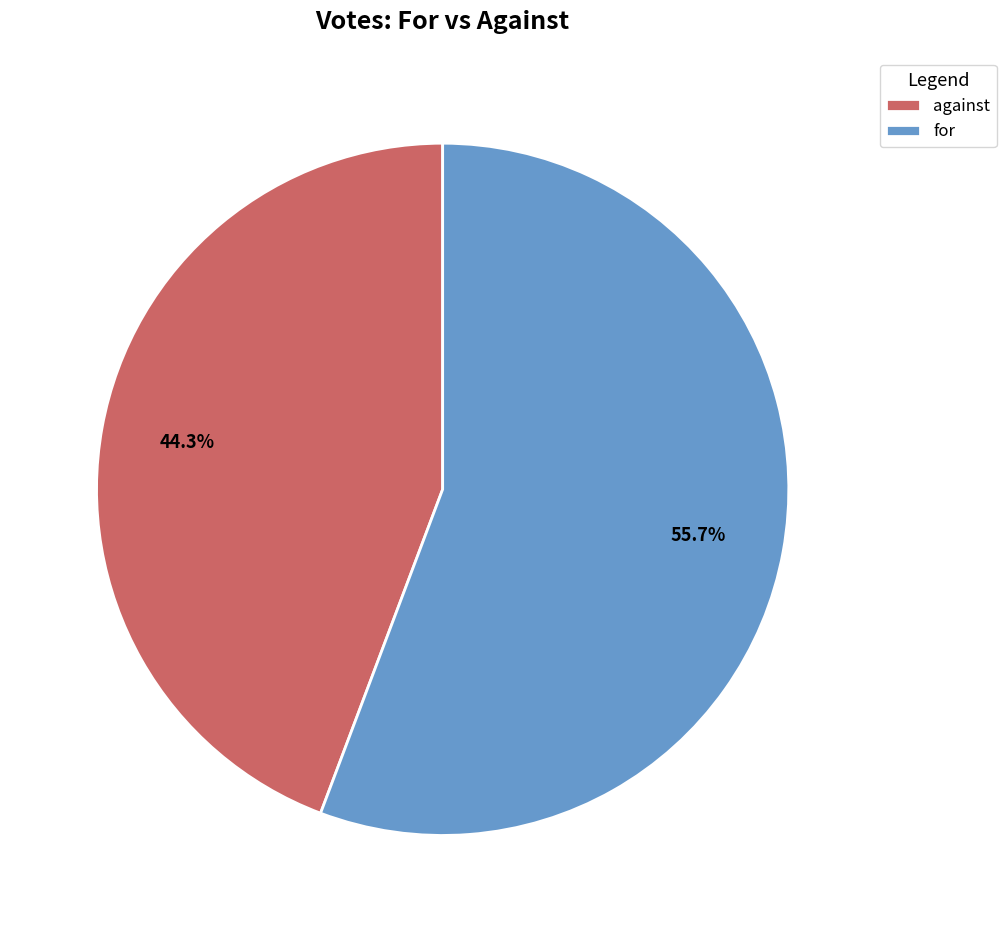

Does against account for over 50% of the chart?

No